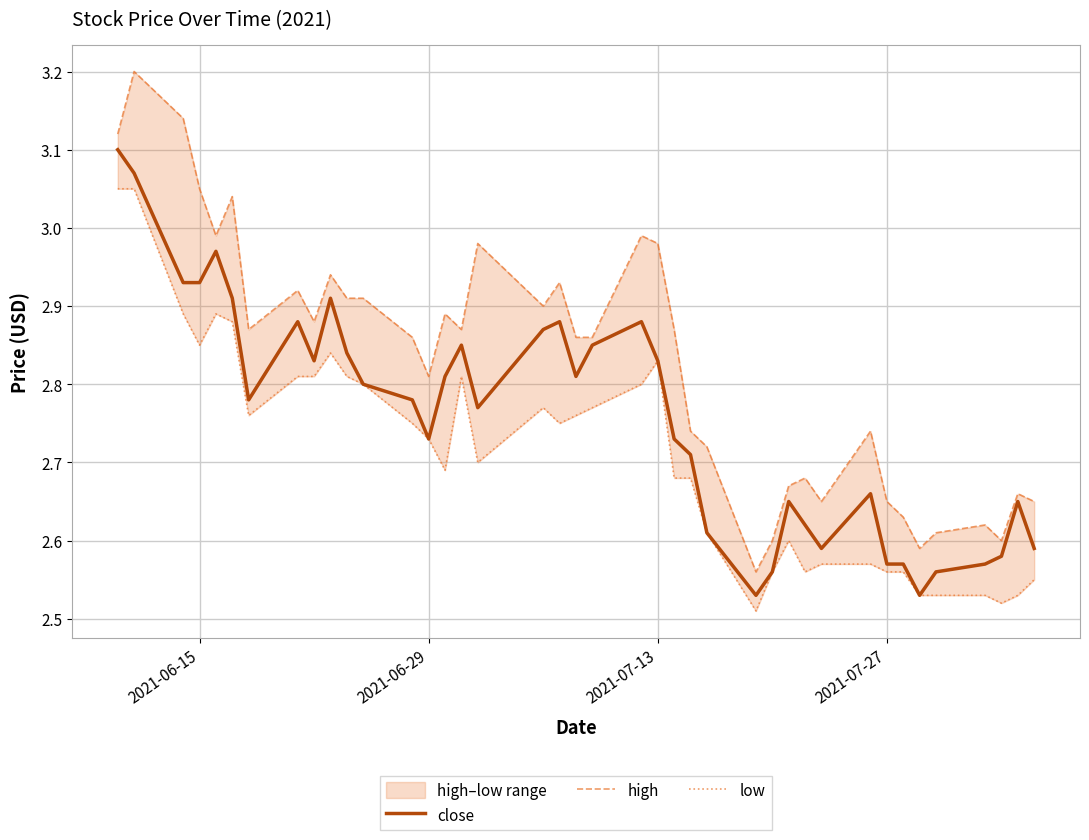

True or false: low and close intersect in this chart.

False